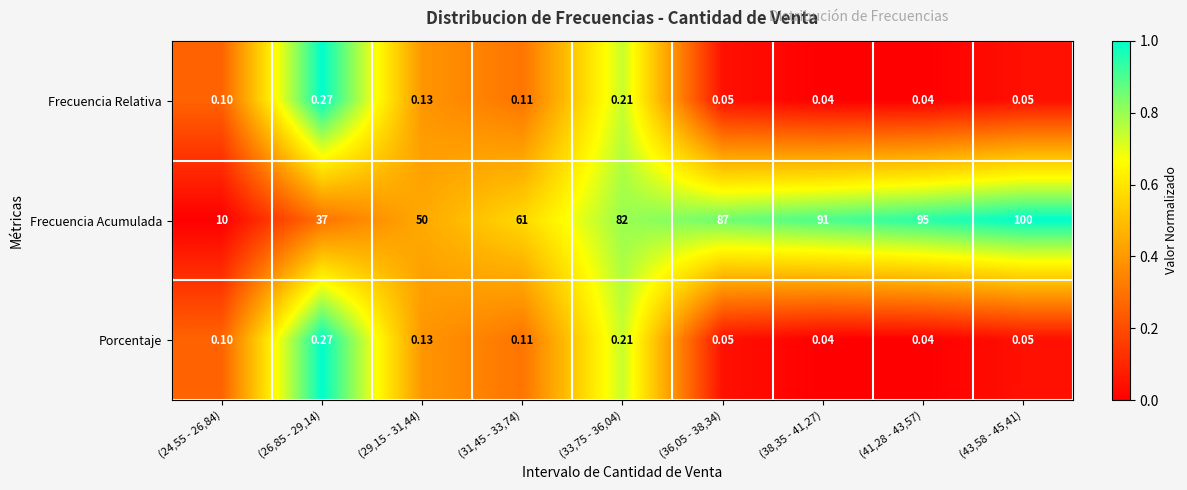

Which series has the widest spread of values?

Frecuencia Acumulada